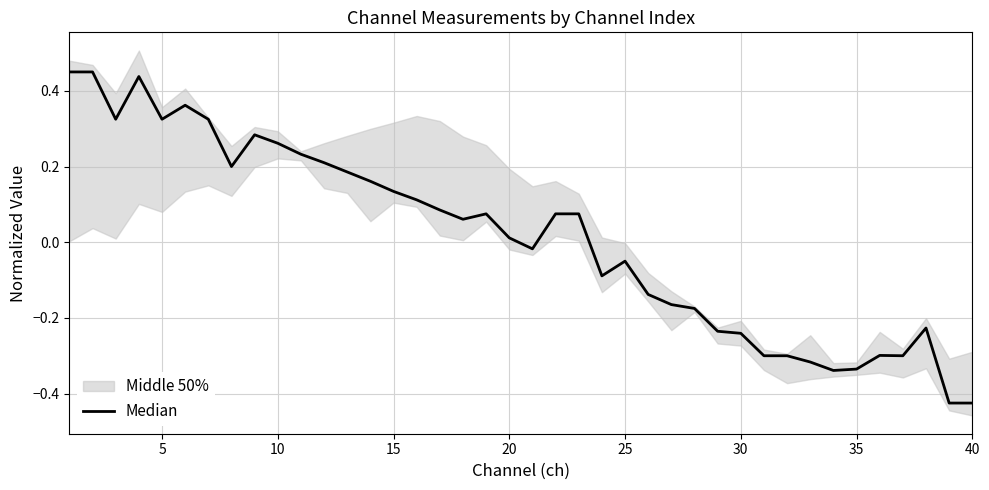

What value does the data have at 15?

0.1